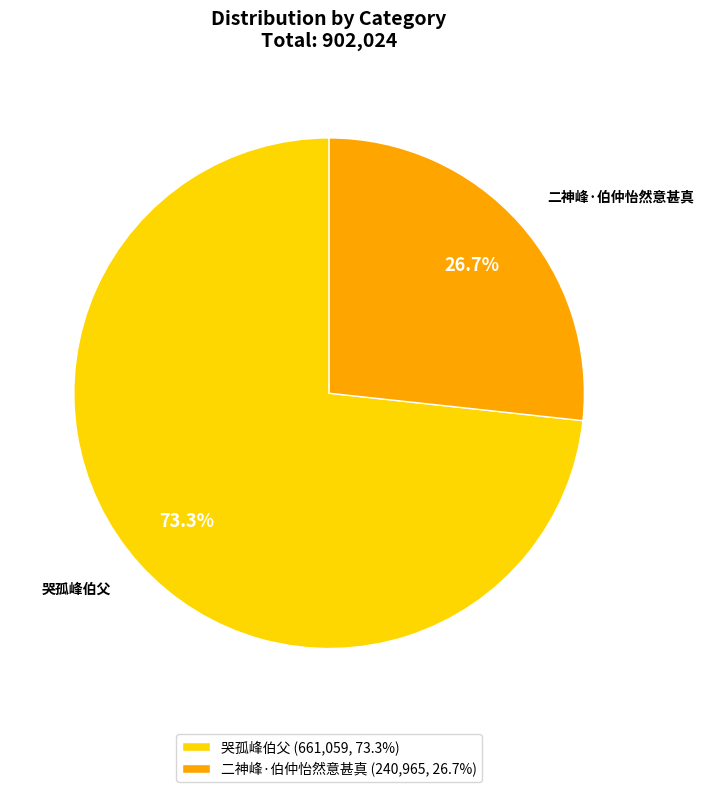

What is the ratio of the value at 哭孤峰伯父 to the value at 二神峰·伯仲怡然意甚真?

2.7